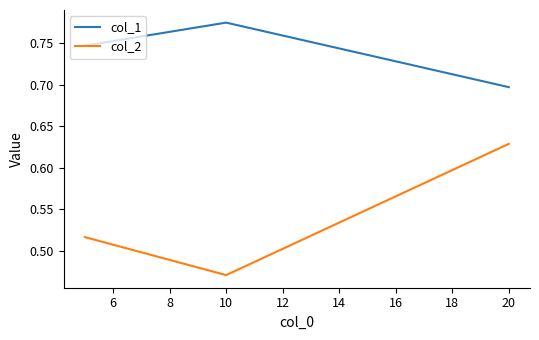

Rank the series by their average value, from lowest to highest.

col_2, col_1